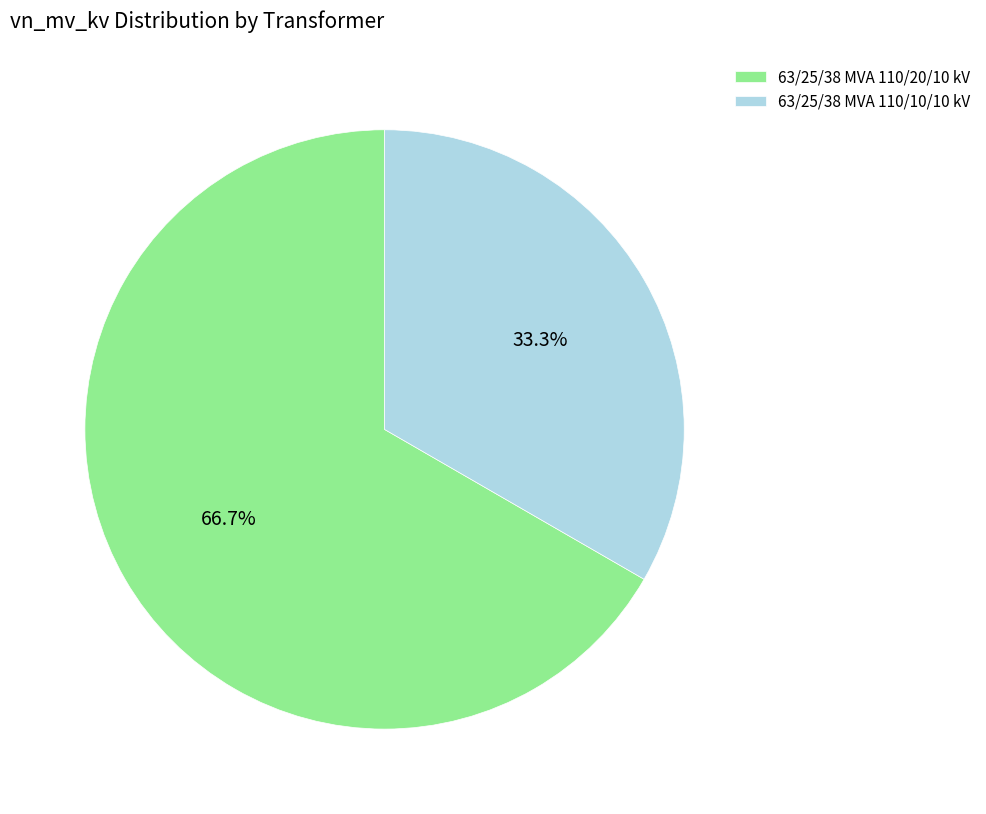

The 63/25/38 MVA 110/10/10 kV slice represents 20% of the pie. True or false?

False